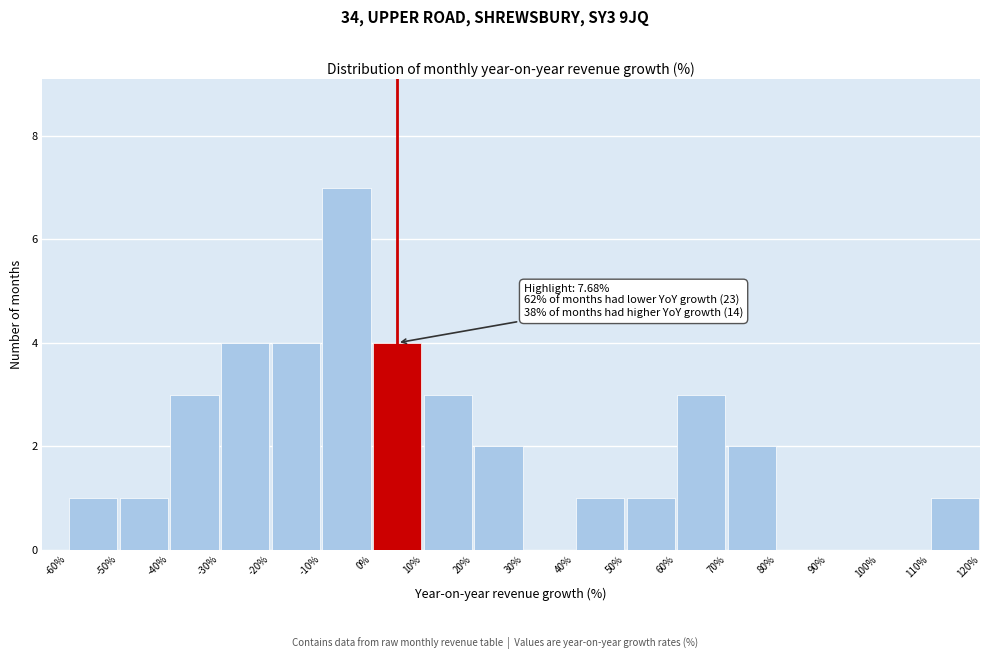

Which range on the x-axis has the tallest bar?

-10% to 0%